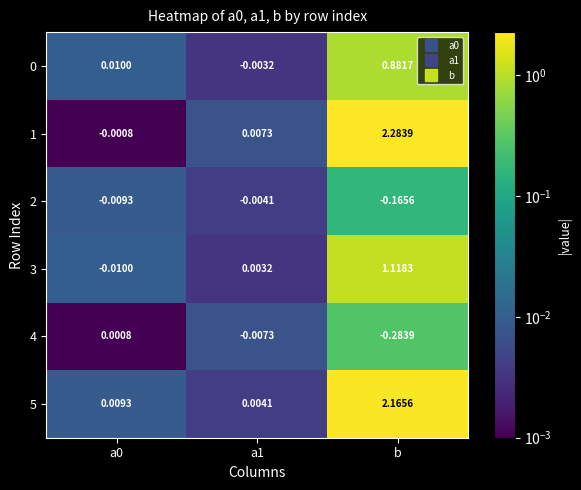

Is the value of 5 at a0 greater than the value of 1 at b?

No